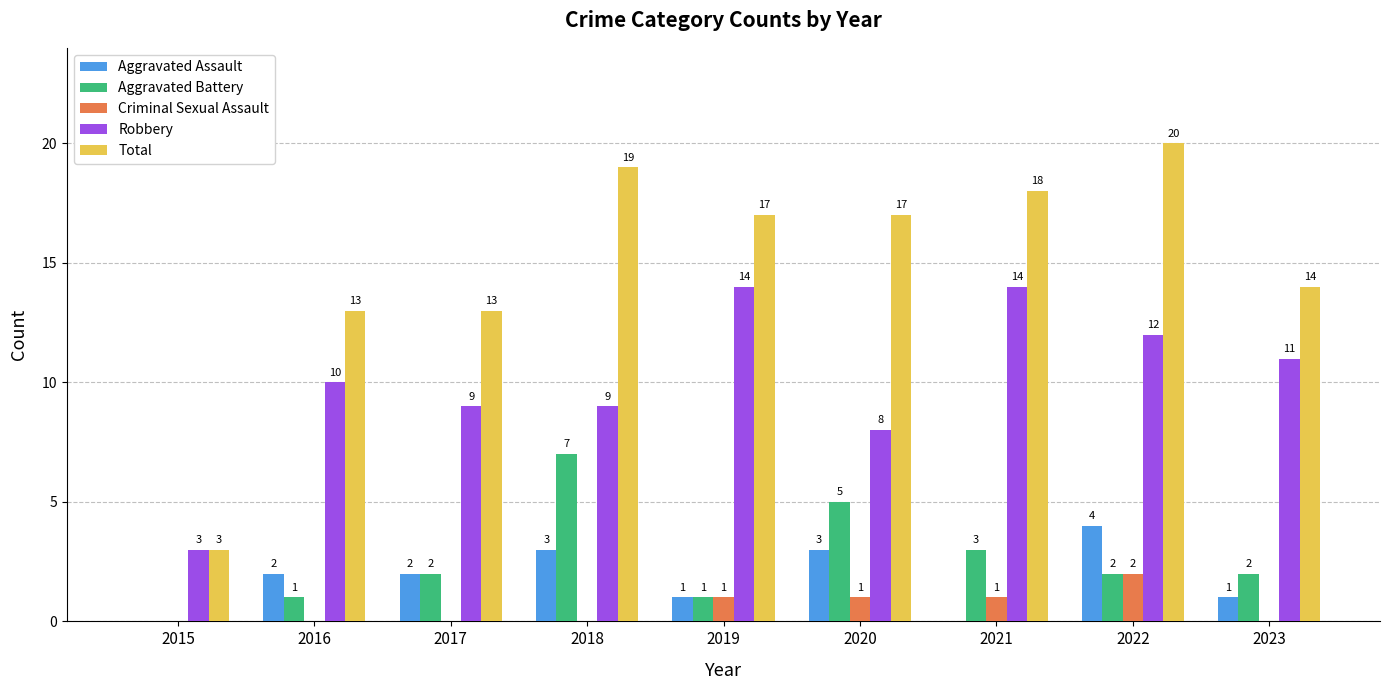

What is the sum of the Robbery values at 2015 and 2023?

14